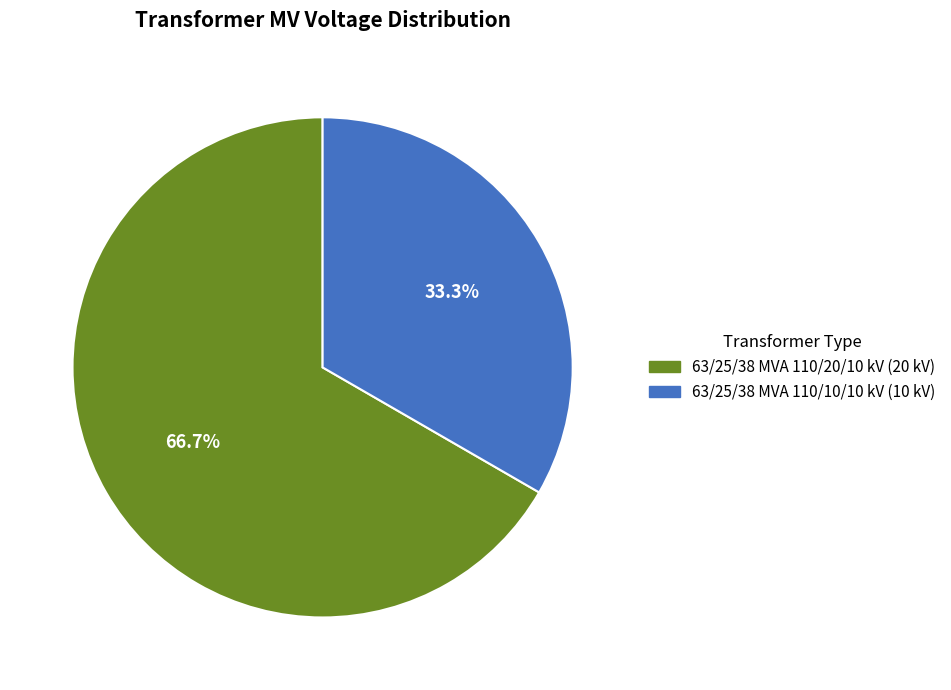

Which slice is the smallest?

63/25/38 MVA 110/10/10 kV